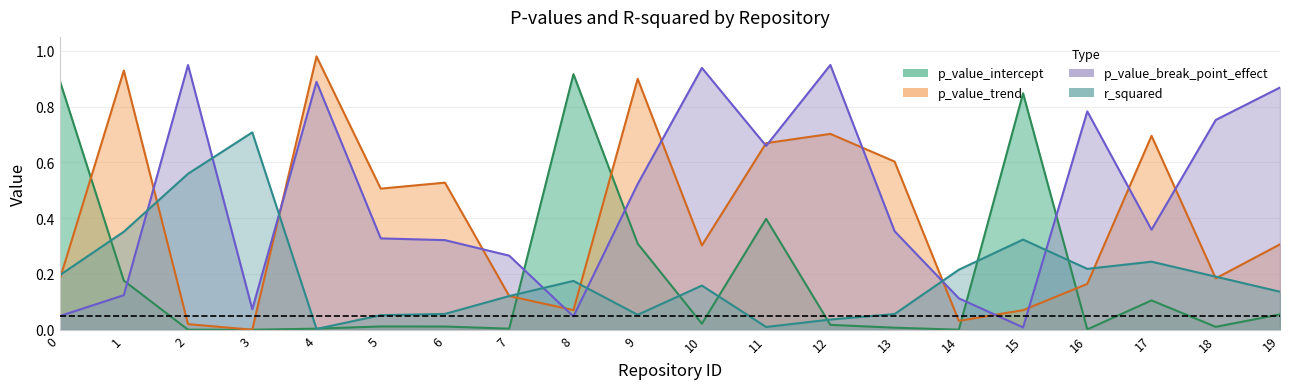

In p_value_break_point_effect, how many points are higher than both neighbors (excluding endpoints)?

5